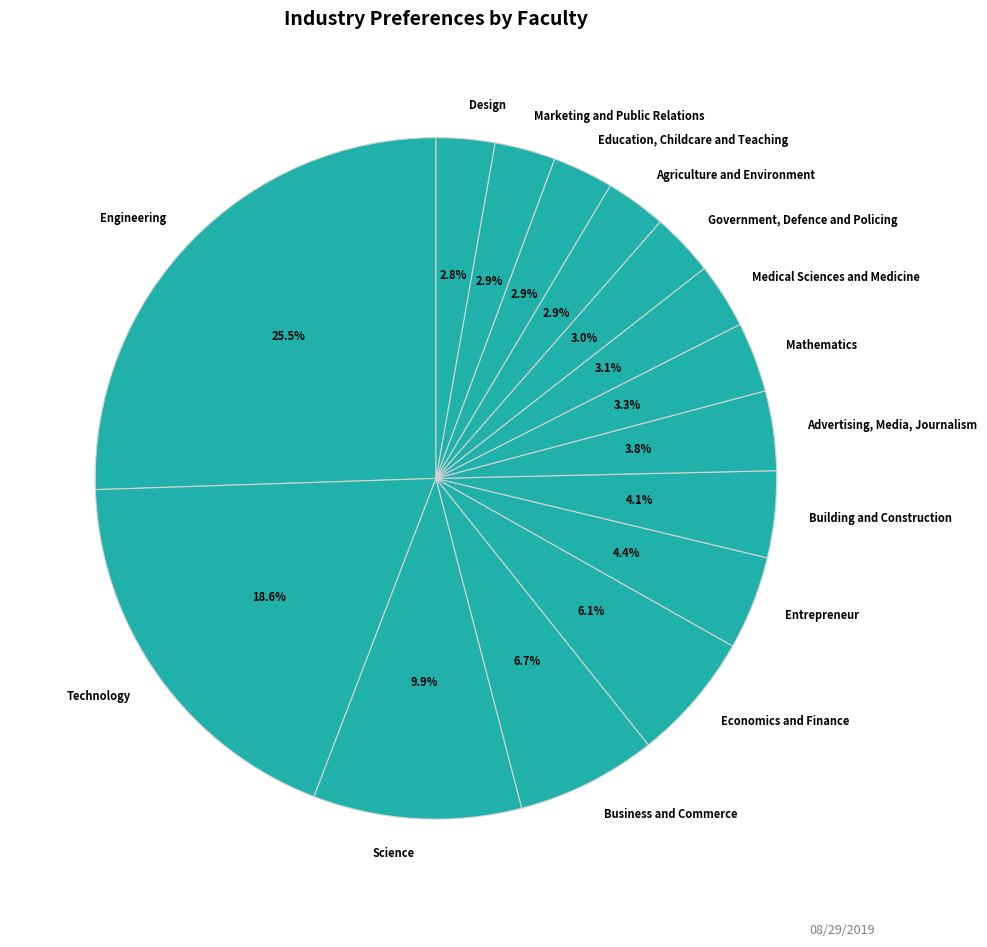

Does any single category account for the majority?

No